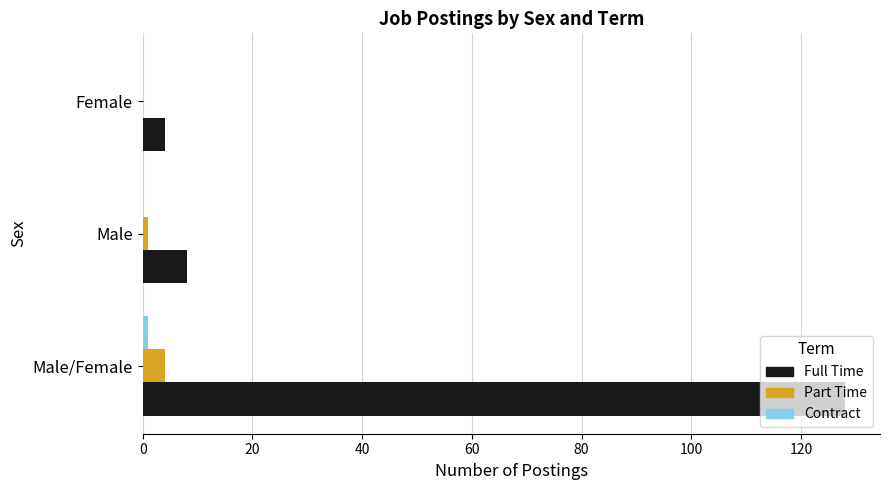

Count the number of data series in this chart.

3